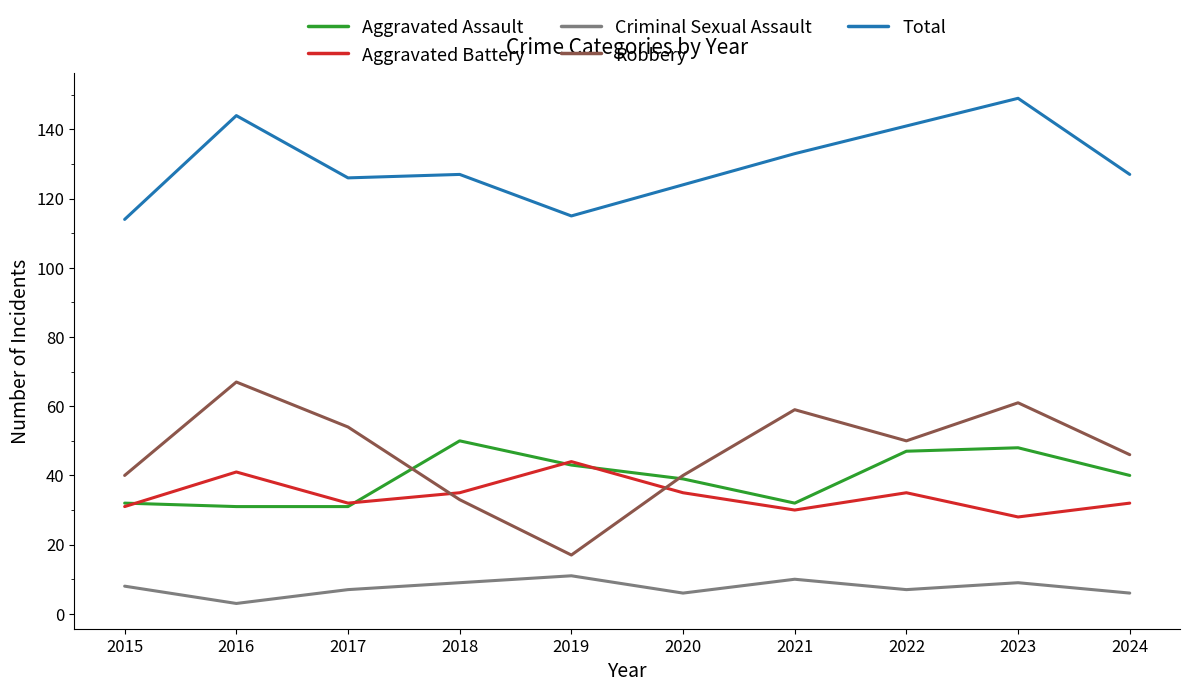

The Aggravated Assault series shows 42 at 2017. True or false?

False